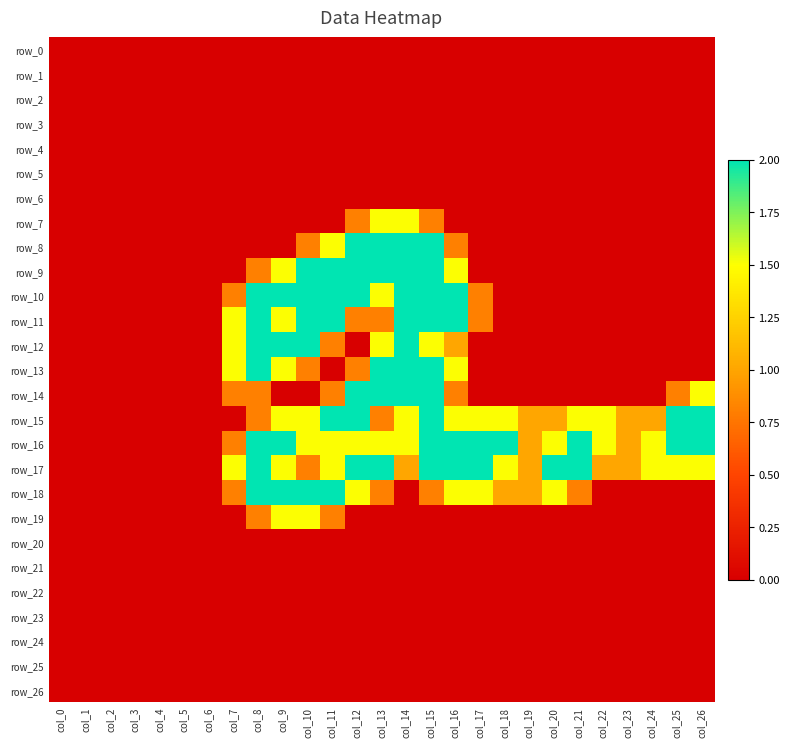

Which series has the largest total across all categories?

row_16